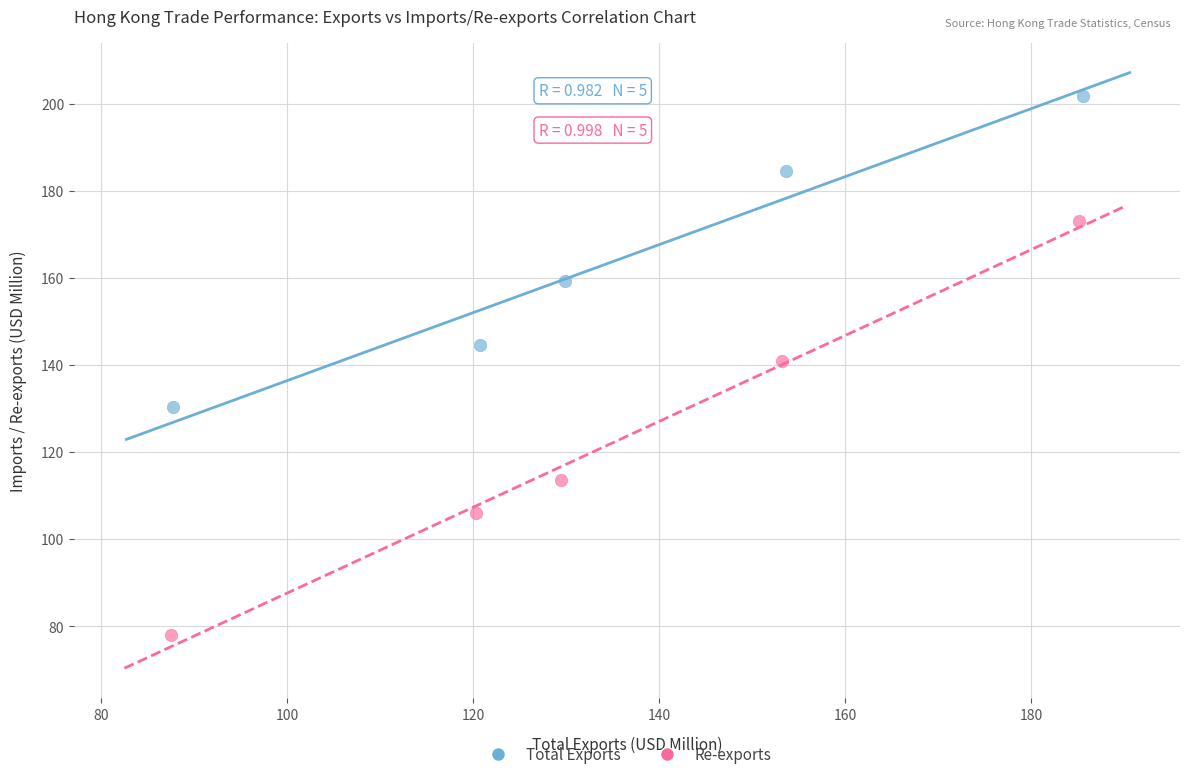

Which series has the largest Y range (max minus min)?

Re-exports